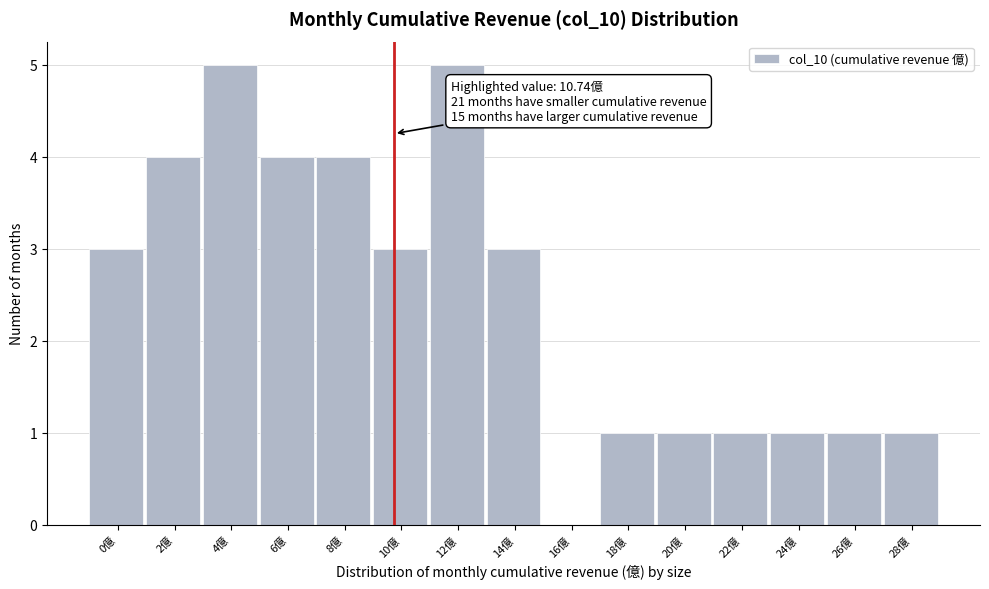

Reading right to left, extract all data points from this chart.

28億=1	26億=1	24億=1	22億=1	20億=1	18億=1	16億=0	14億=3	12億=5	10億=3	8億=4	6億=4	4億=5	2億=4	0億=3